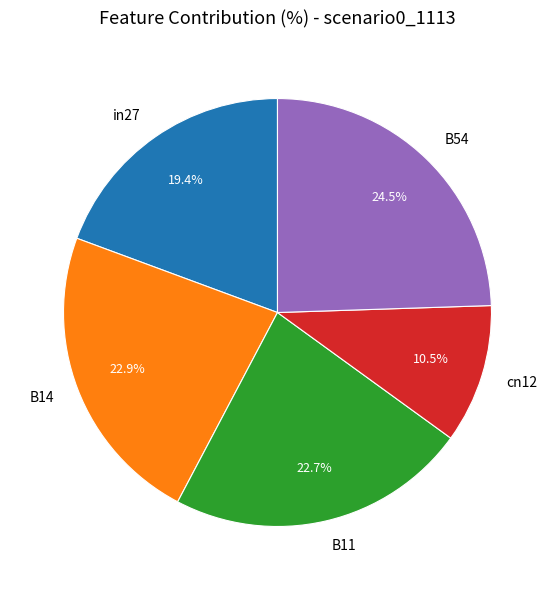

To the nearest percent, what is the combined percentage of B54 and B11?

47%